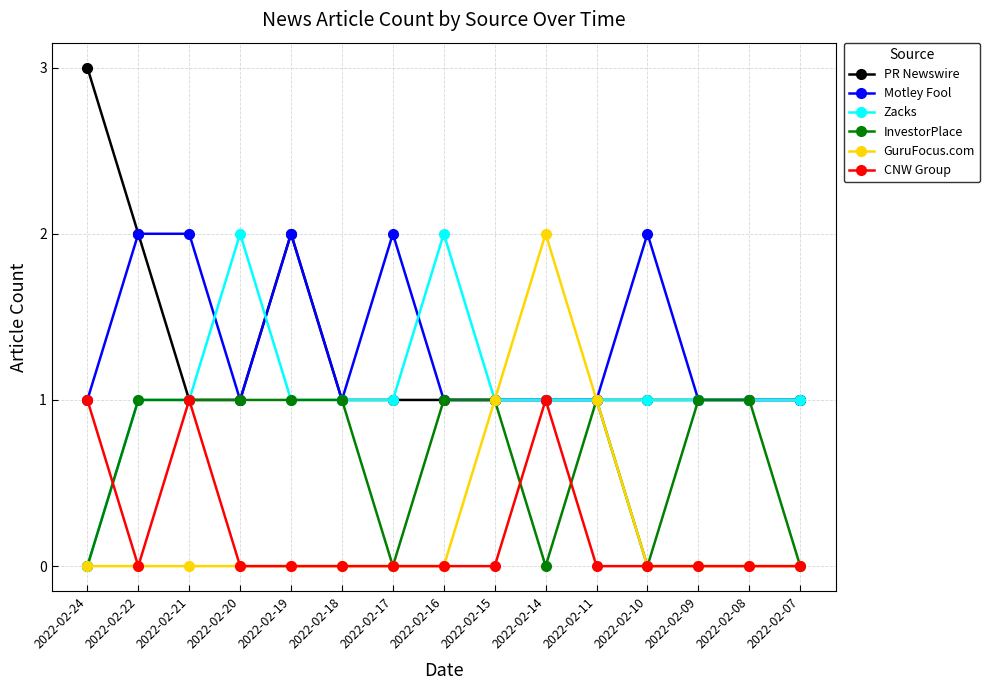

The InvestorPlace series shows 0 at 2022-02-24. True or false?

True